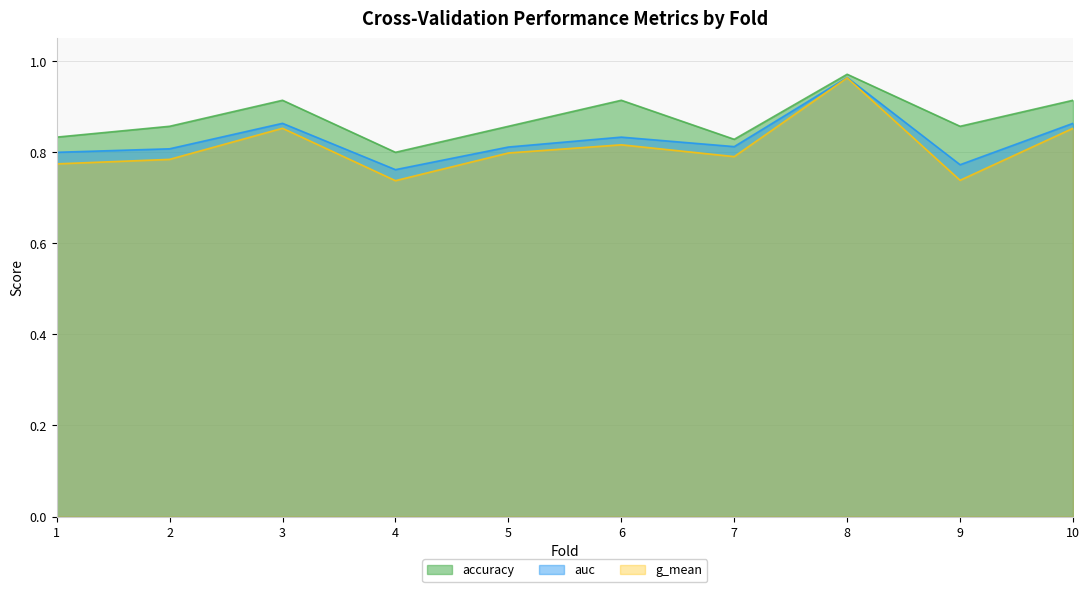

True or false: accuracy and g_mean cross at least once.

False